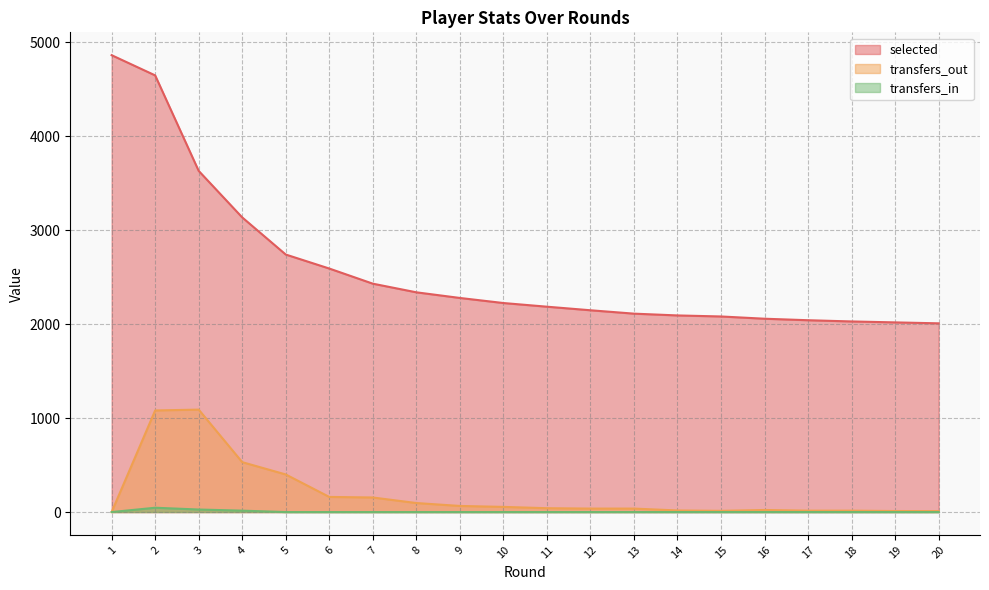

Reading left to right, extract all data points from this chart.

selected: 4861	4646	3630	3135	2740	2591	2430	2338	2278	2224	2185	2147	2111	2092	2081	2057	2041	2028	2018	2008
transfers_out: 0	1081	1090	531	400	161	155	96	65	55	41	37	37	17	13	22	15	15	11	10
transfers_in: 0	46	27	15	0	0	0	0	0	0	0	0	0	0	0	0	0	0	0	0